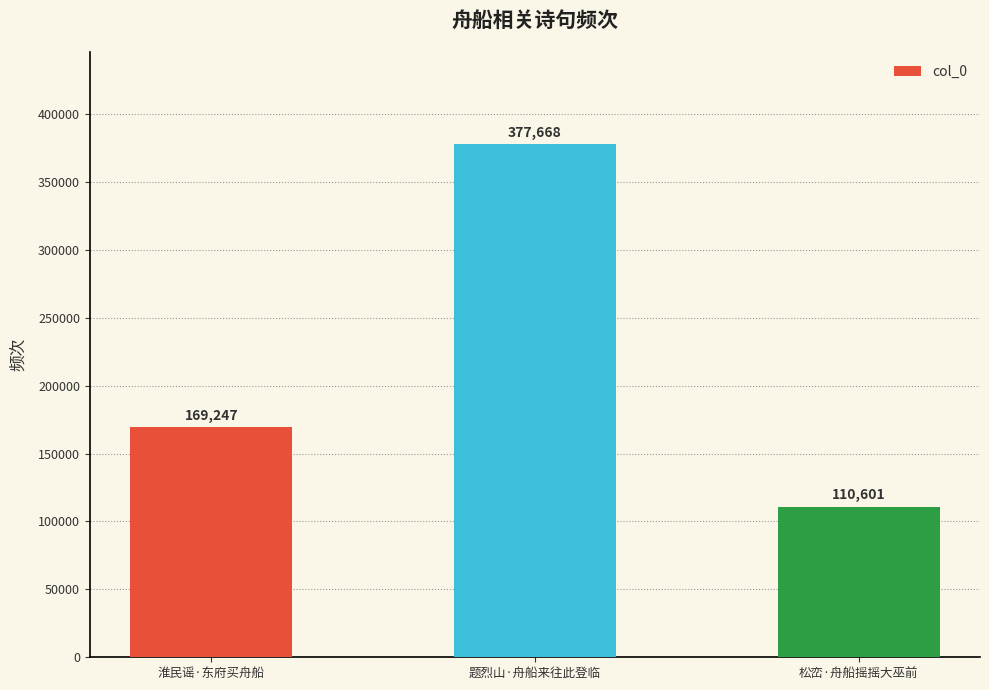

How many bars are there in total?

3